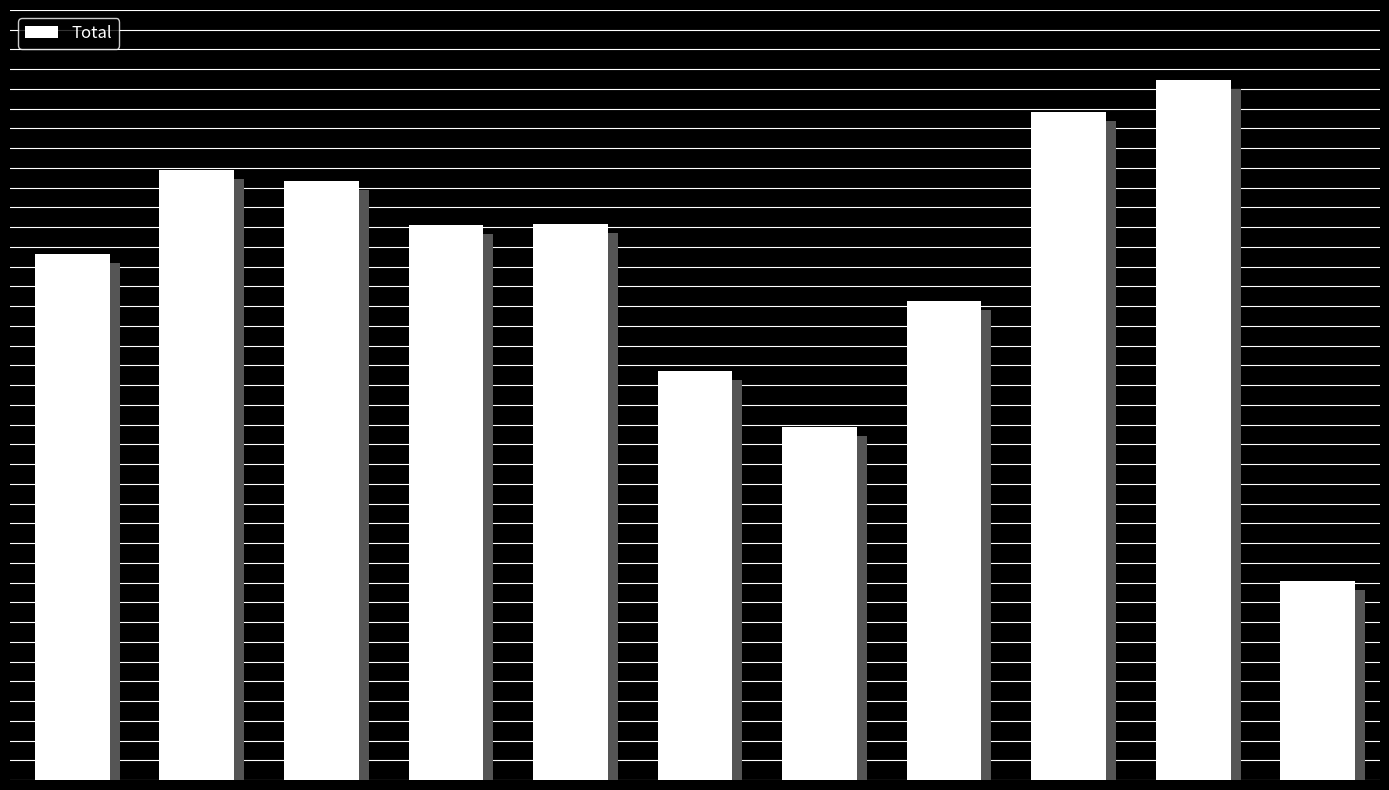

Does the chart contain any negative values?

No